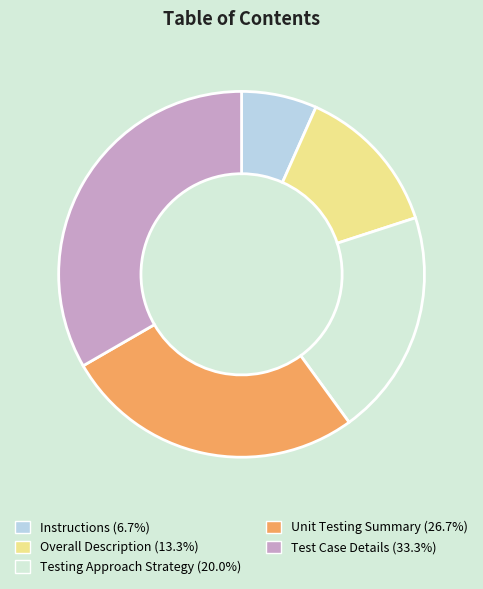

What is the largest slice in the pie chart?

Test Case Details